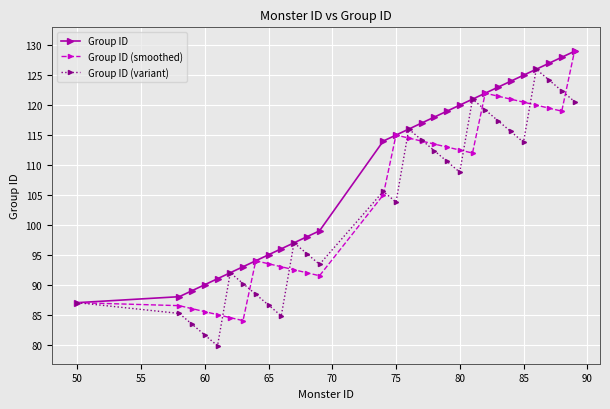

True or false: Group ID (smoothed) has more than 2 interior local peaks.

True